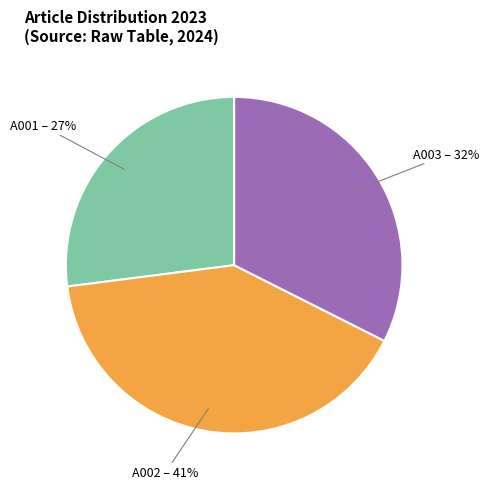

How many slices are in this pie chart?

3